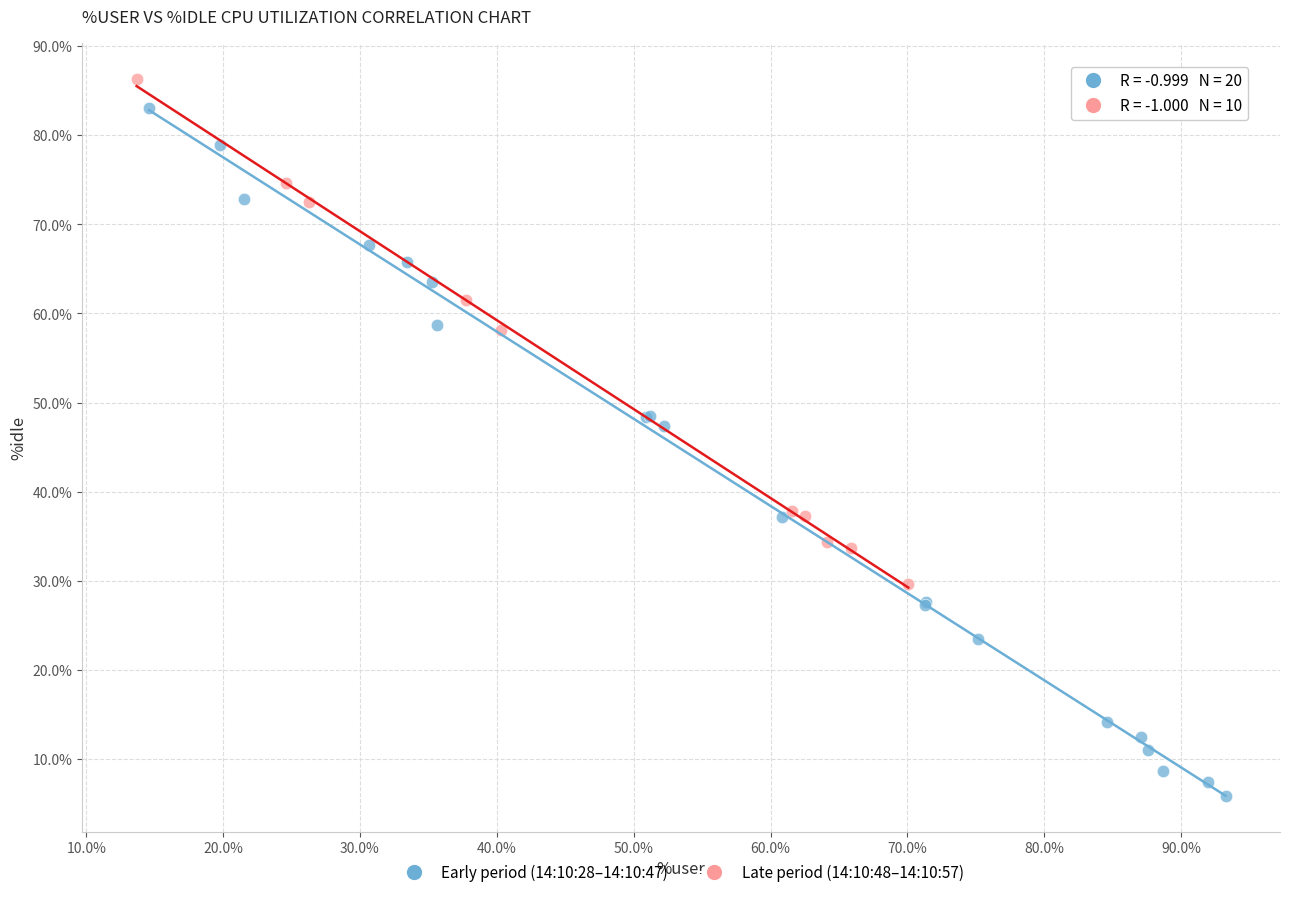

What are all the series names shown in the legend?

Early period (14:10:28–14:10:47), Late period (14:10:48–14:10:57)